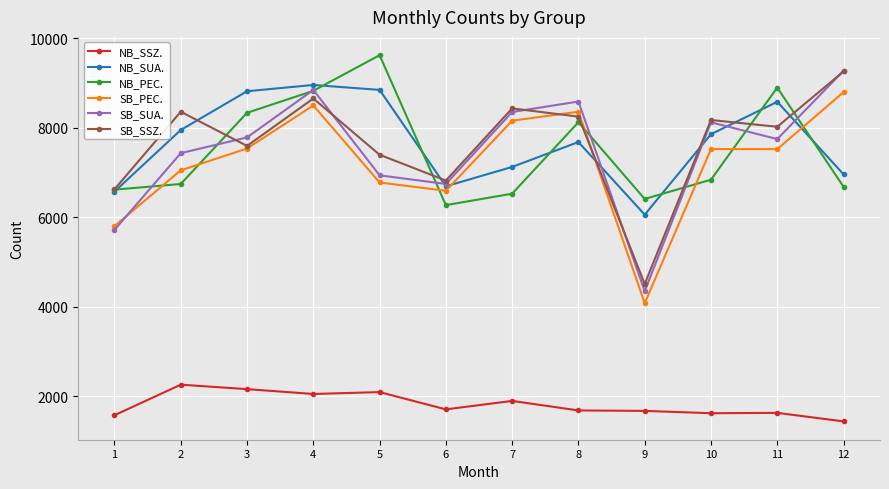

Is the value of SB_SUA. at 5 greater than the value of NB_PEC. at 7?

Yes